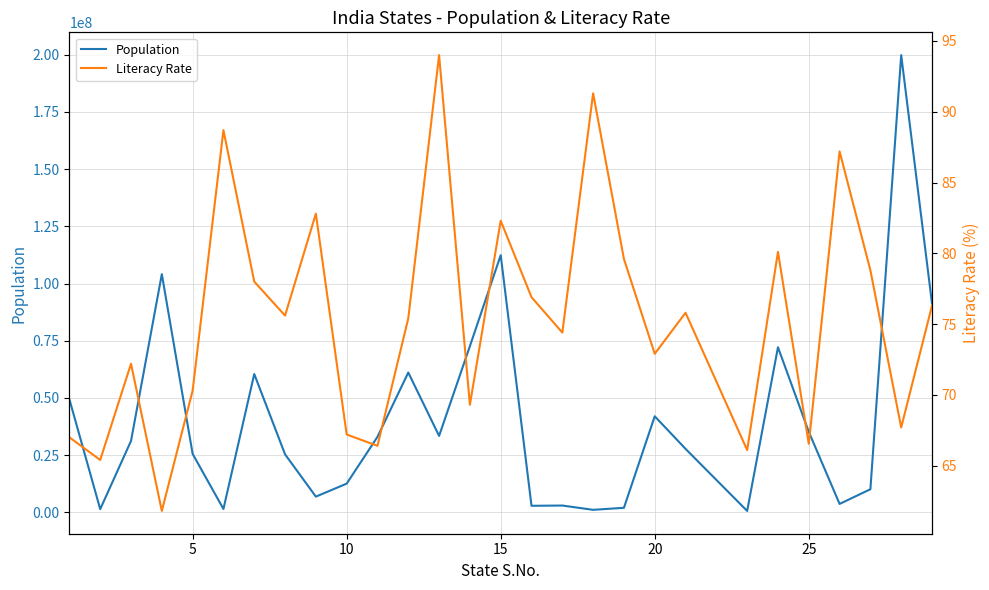

At how many categories does at least one series exceed 43774879?

9